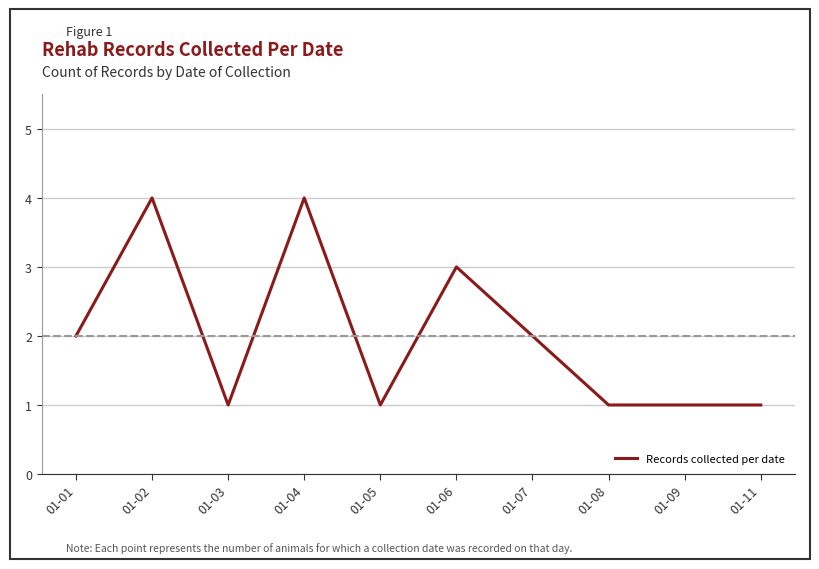

Is it true that the value at 01-09 is 0?

False